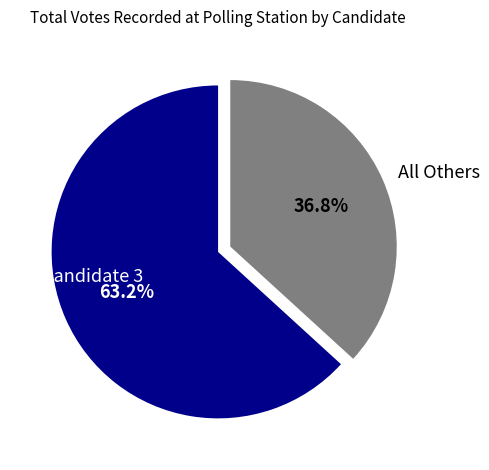

Rank the categories by value from lowest to highest.

All Others, Candidate 3